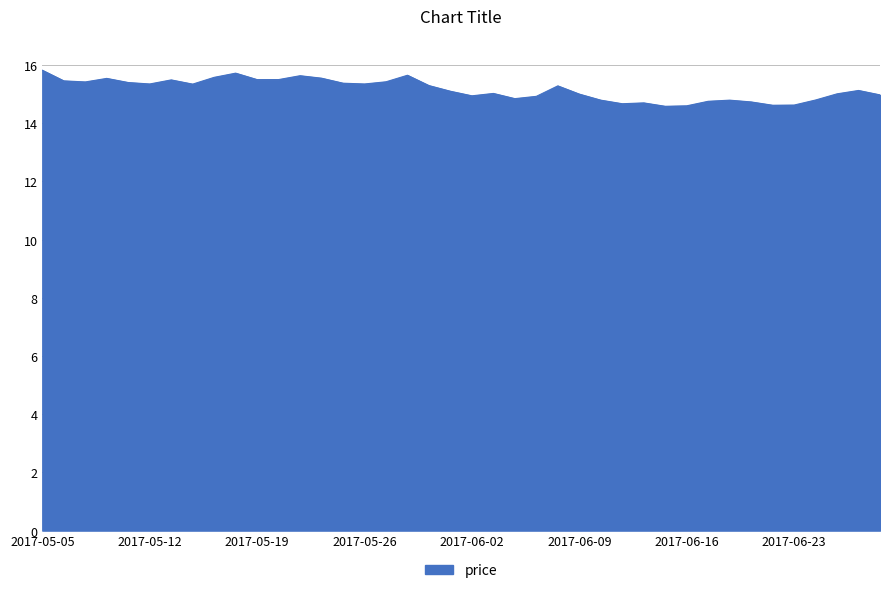

What is the difference between the maximum and minimum values?

1.2